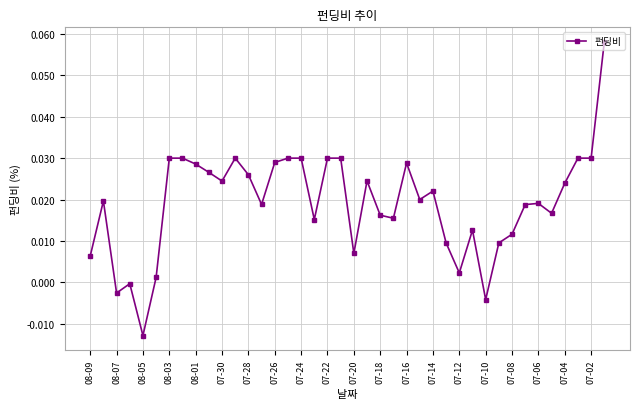

How many data points does each series have?

40